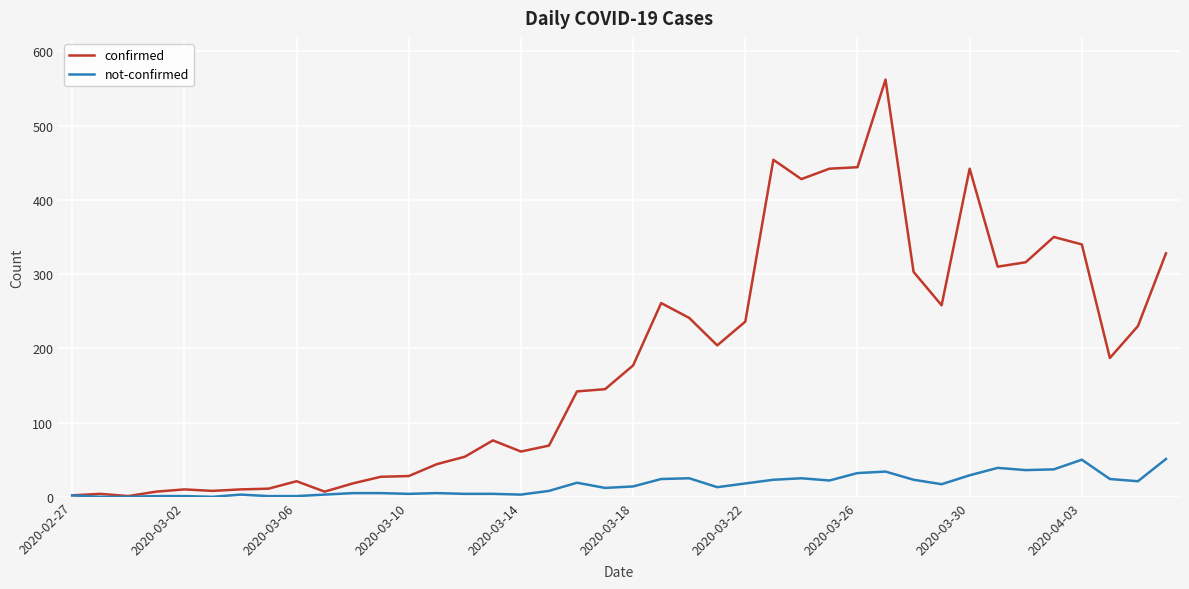

Rank the series by their maximum value, from lowest to highest.

not-confirmed, confirmed